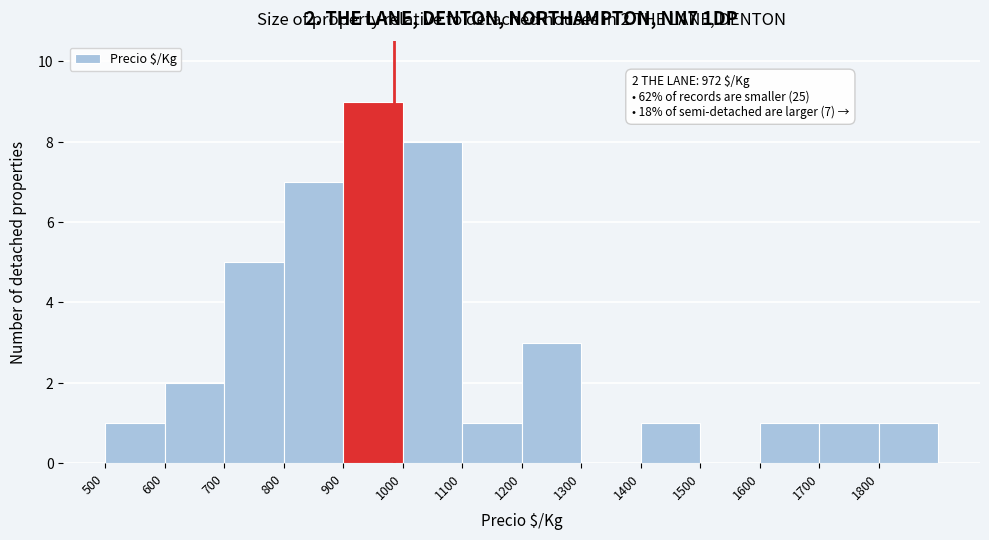

Which range on the x-axis has the tallest bar?

900 to 1000